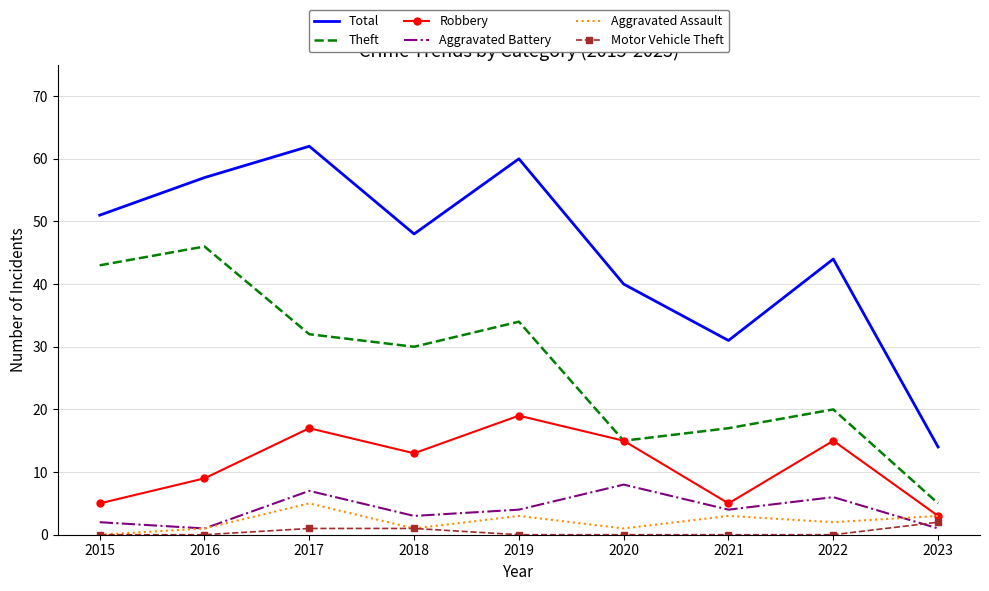

The Aggravated Assault series shows 3 at 2019. True or false?

True